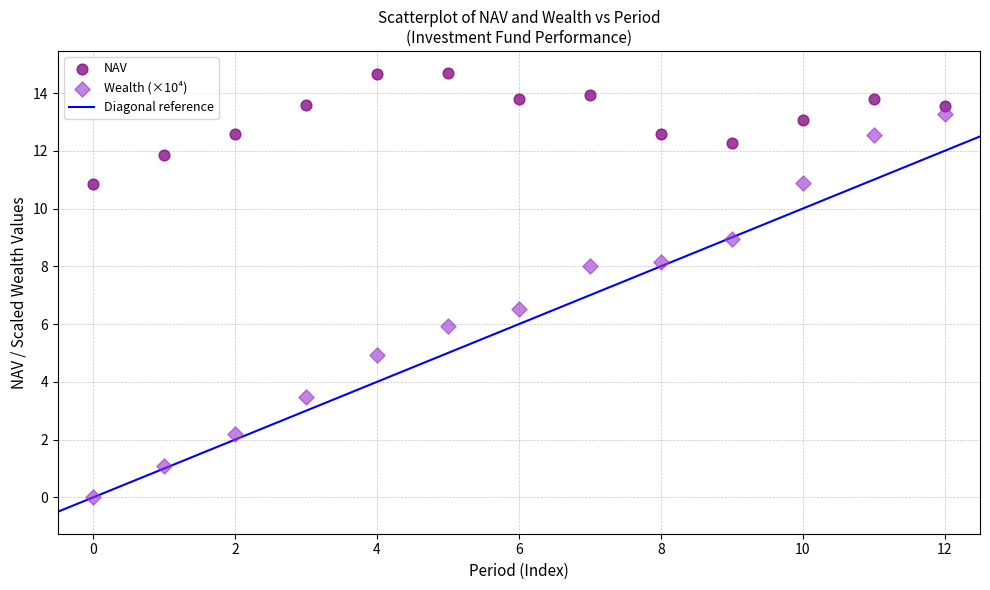

Which series contains the lowest Y value?

Wealth (×10⁴)